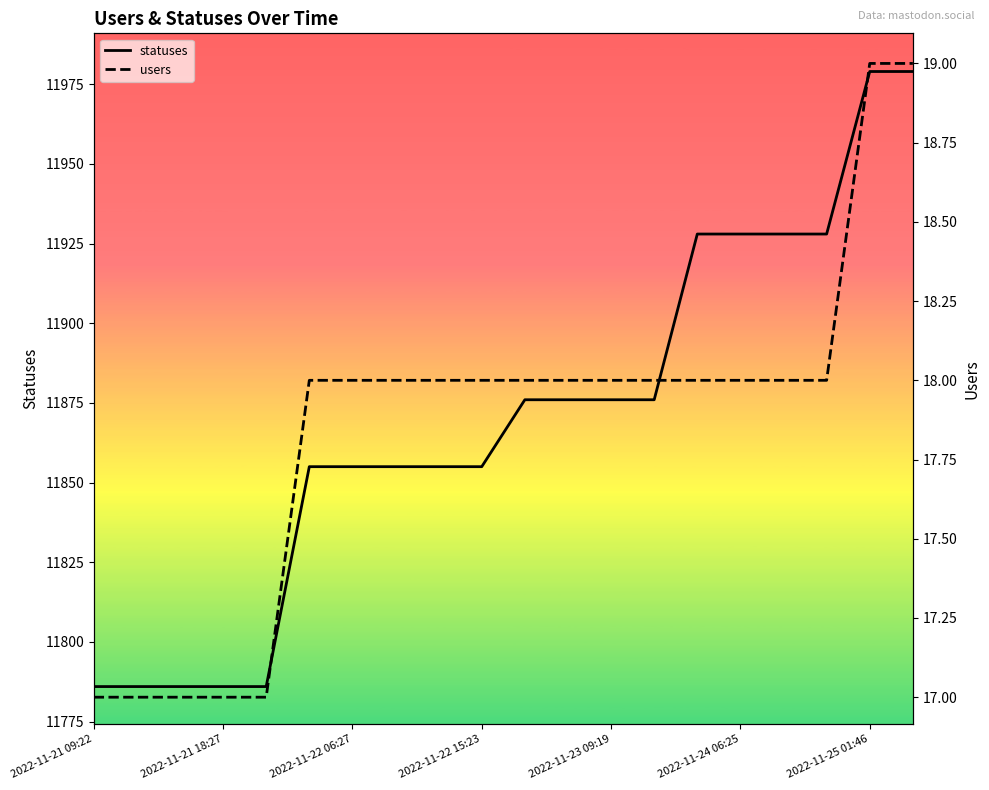

True or false: users has more than 0 points higher than both neighbors.

False